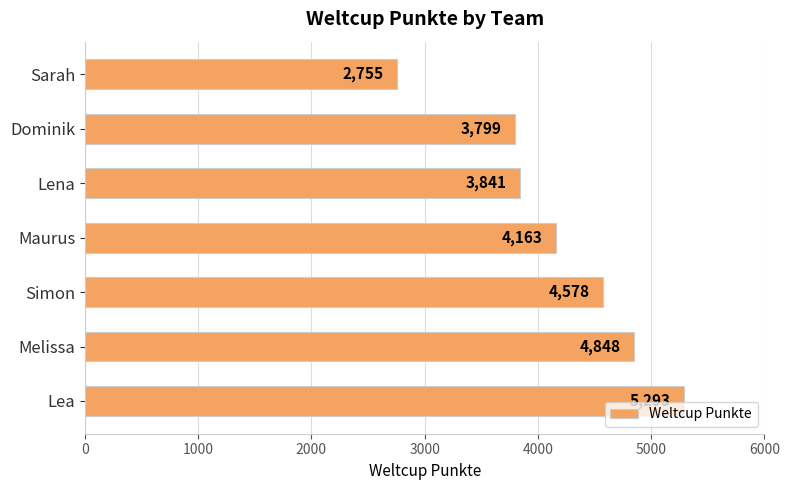

List the labels in order of value, smallest first.

Sarah, Dominik, Lena, Maurus, Simon, Melissa, Lea